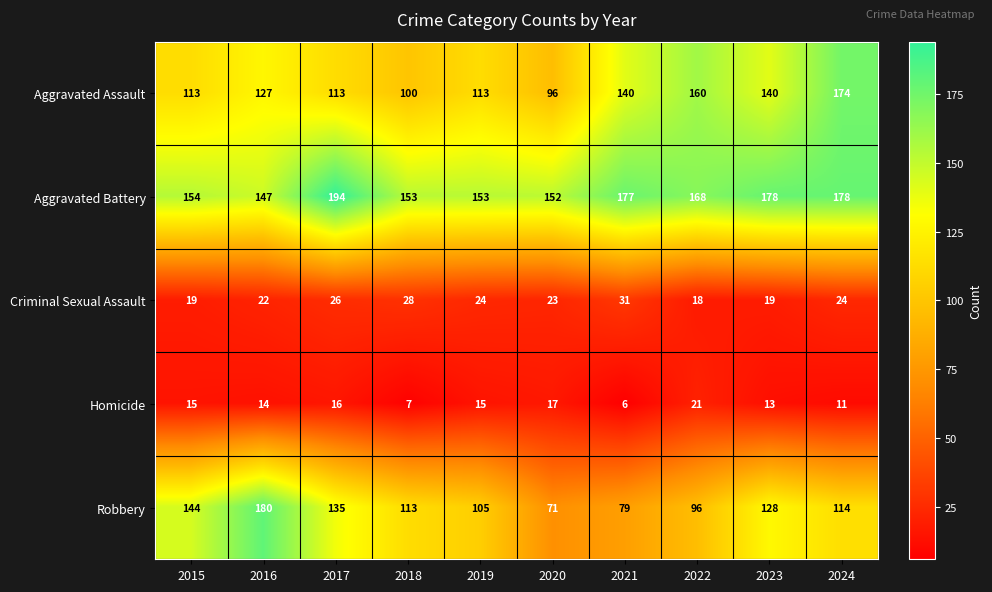

Which category has the highest value across all series?

2017